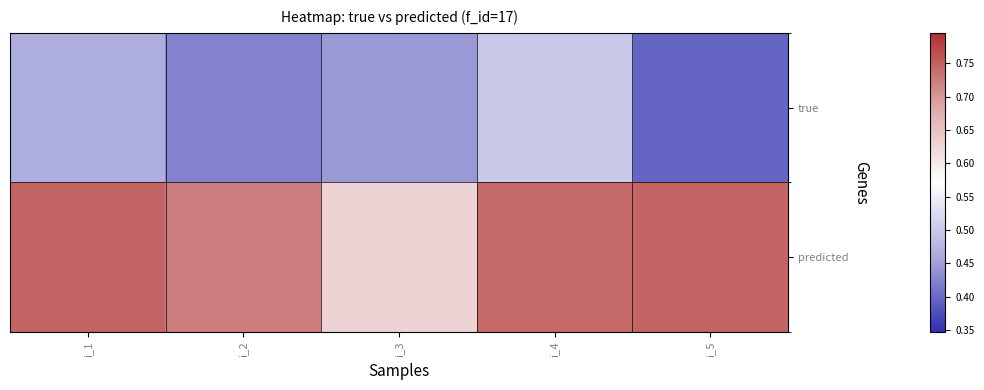

Reading left to right, list all the values displayed in this chart.

true: i_1=0.5	i_2=0.4	i_3=0.4	i_4=0.5	i_5=0.4
predicted: i_1=0.7	i_2=0.7	i_3=0.6	i_4=0.7	i_5=0.7